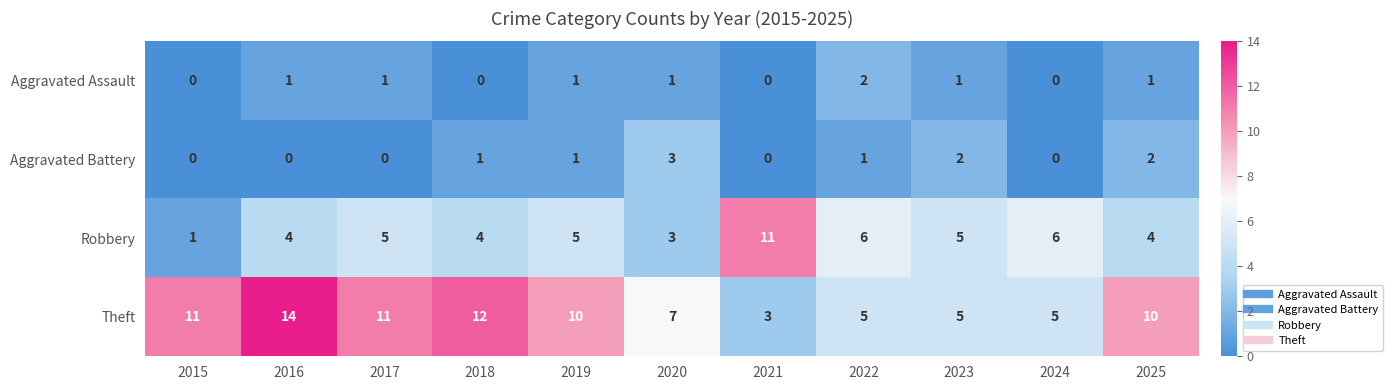

What is the sum of all Theft values?

93